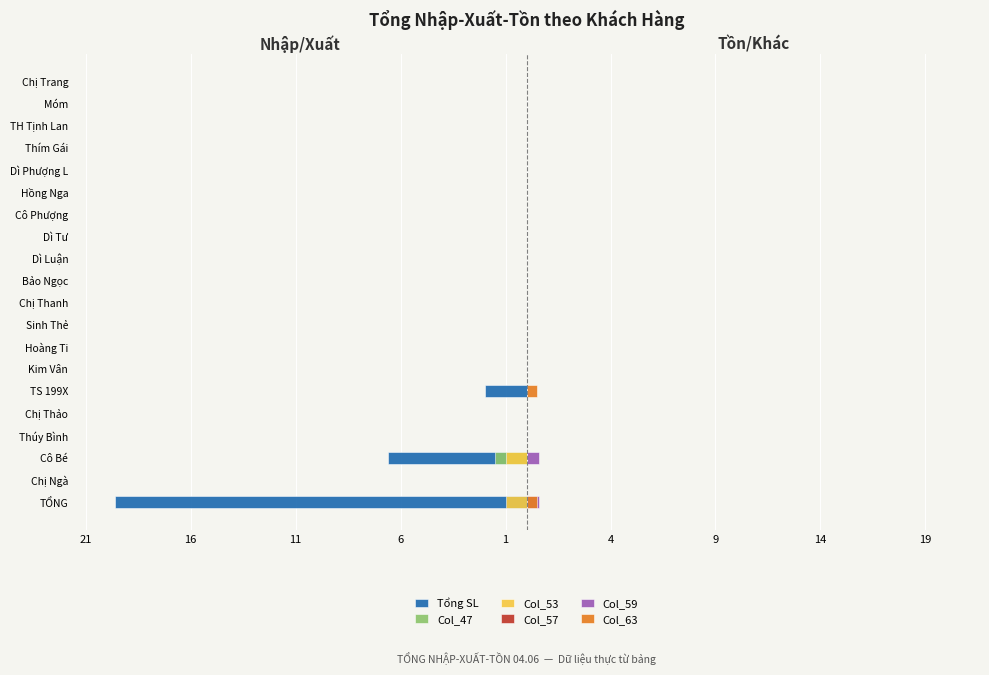

The value of Col_63 at TỔNG is 0.8. True or false?

False